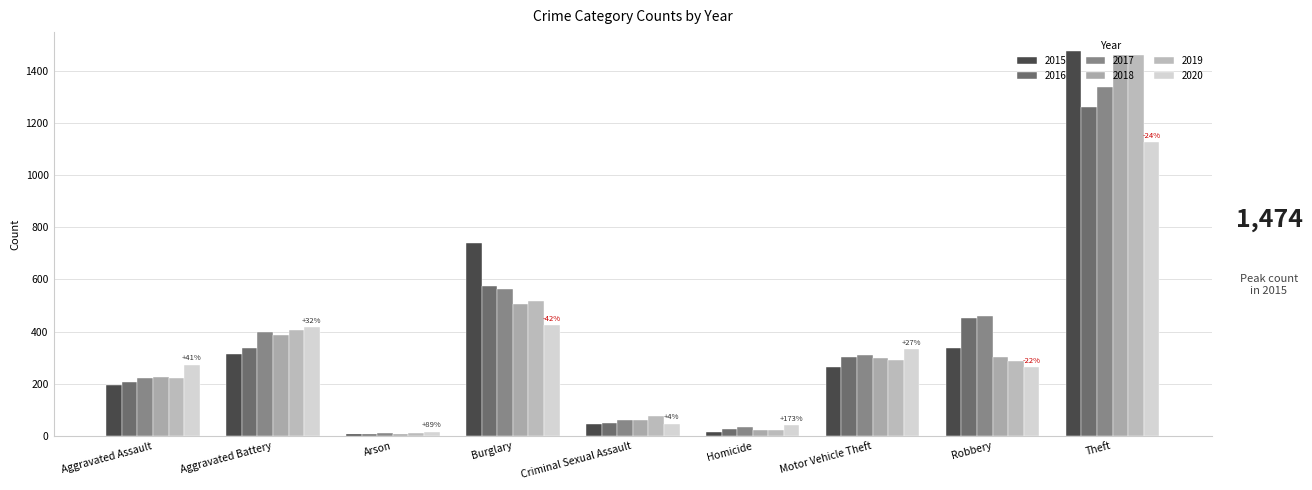

List the series in order of their peak value, highest first.

2015, 2018, 2019, 2017, 2016, 2020